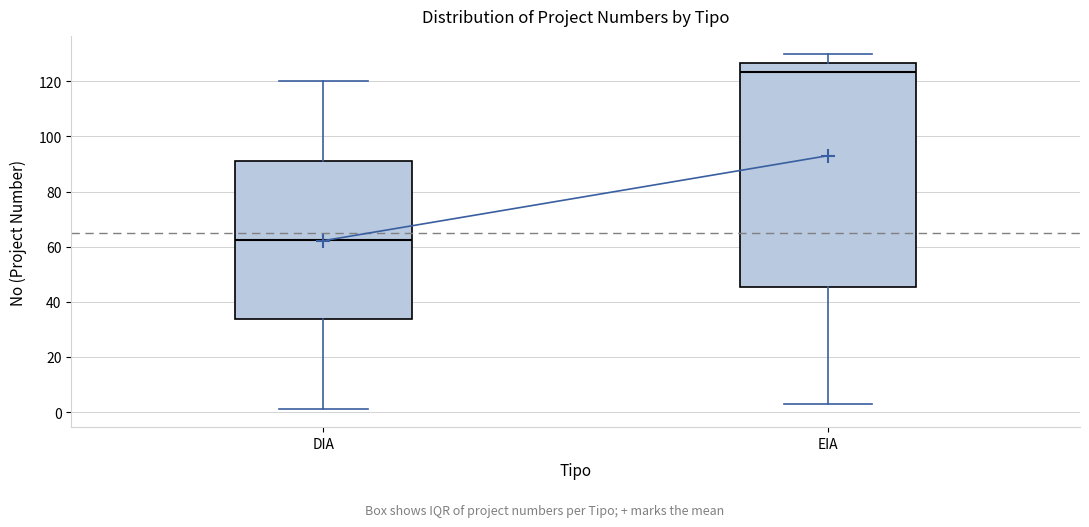

Where does the lower whisker of the box for EIA end on the y-axis? The values are not printed on the chart, so give them approximately, as read against the axis.

4